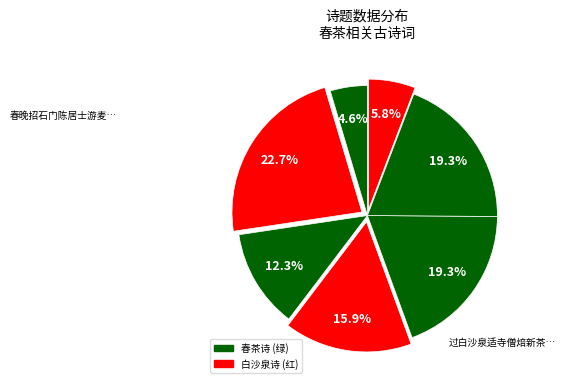

Count the number of slices in the pie.

7